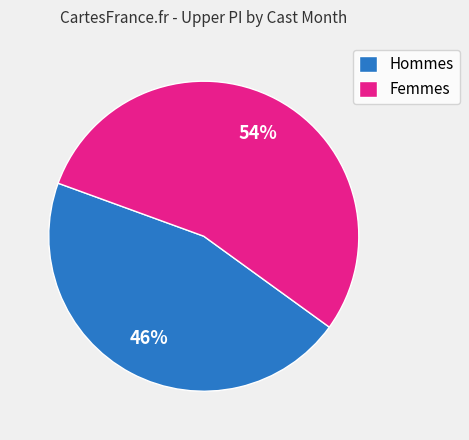

Combined, do Femmes and Hommes account for over 50%?

Yes